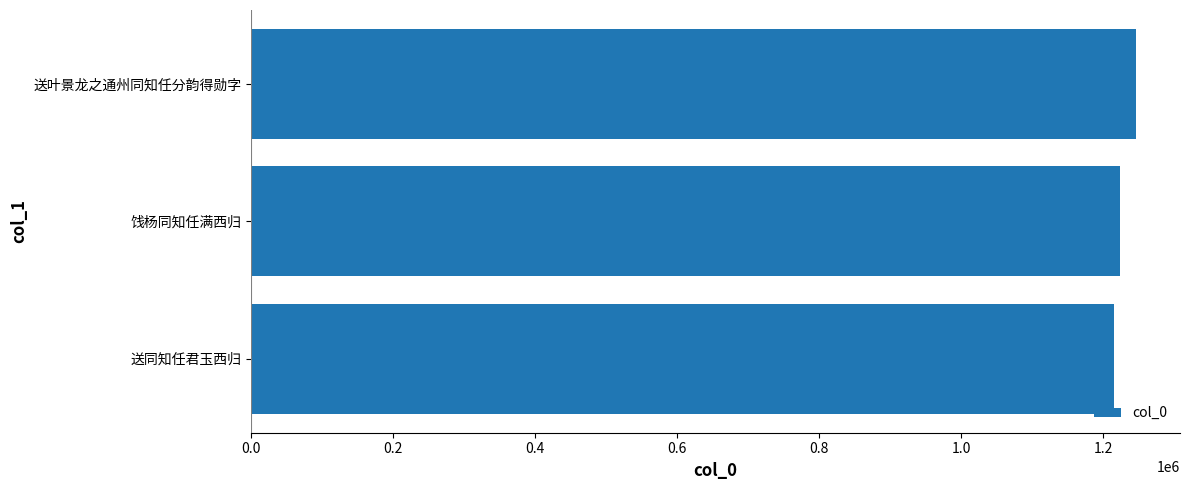

What is the approximate value at 送叶景龙之通州同知任分韵得勋字?

1246170